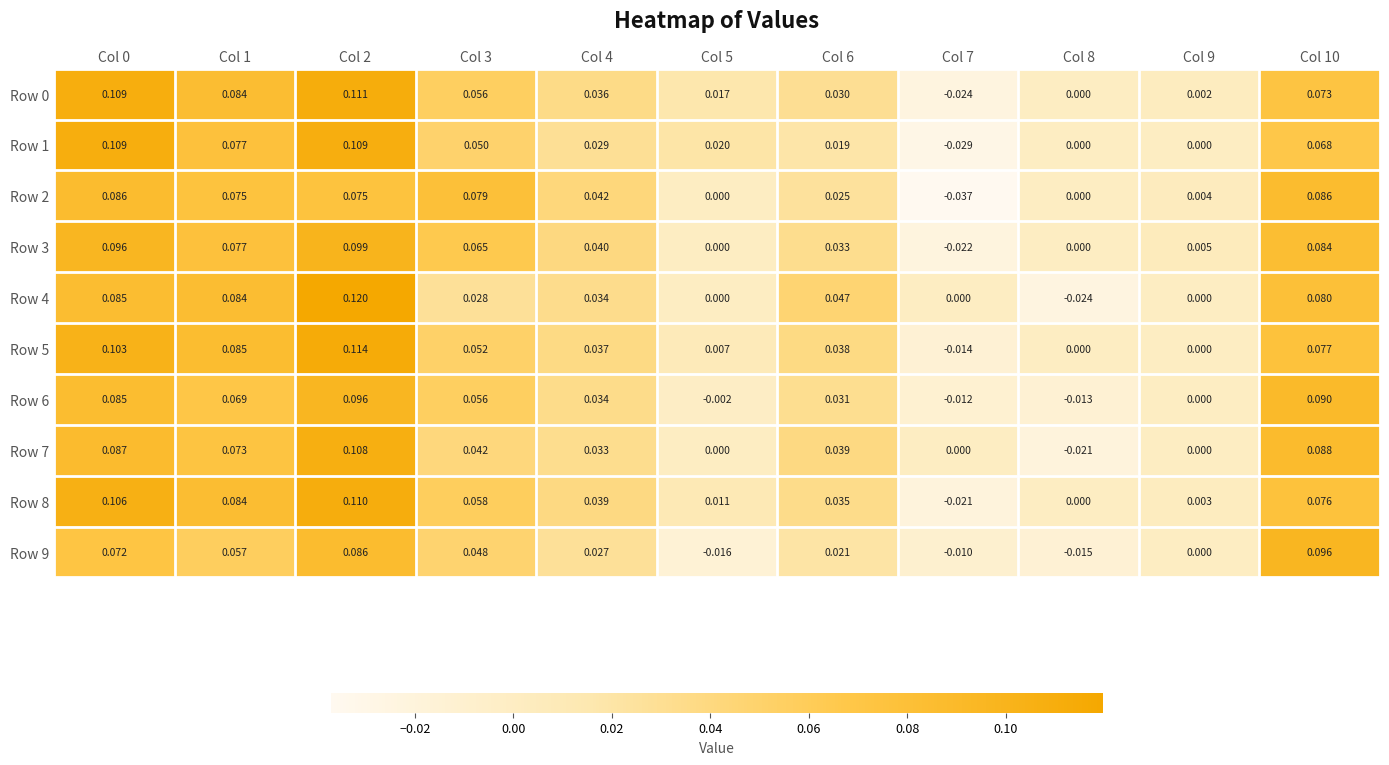

How many data points does each series have?

11